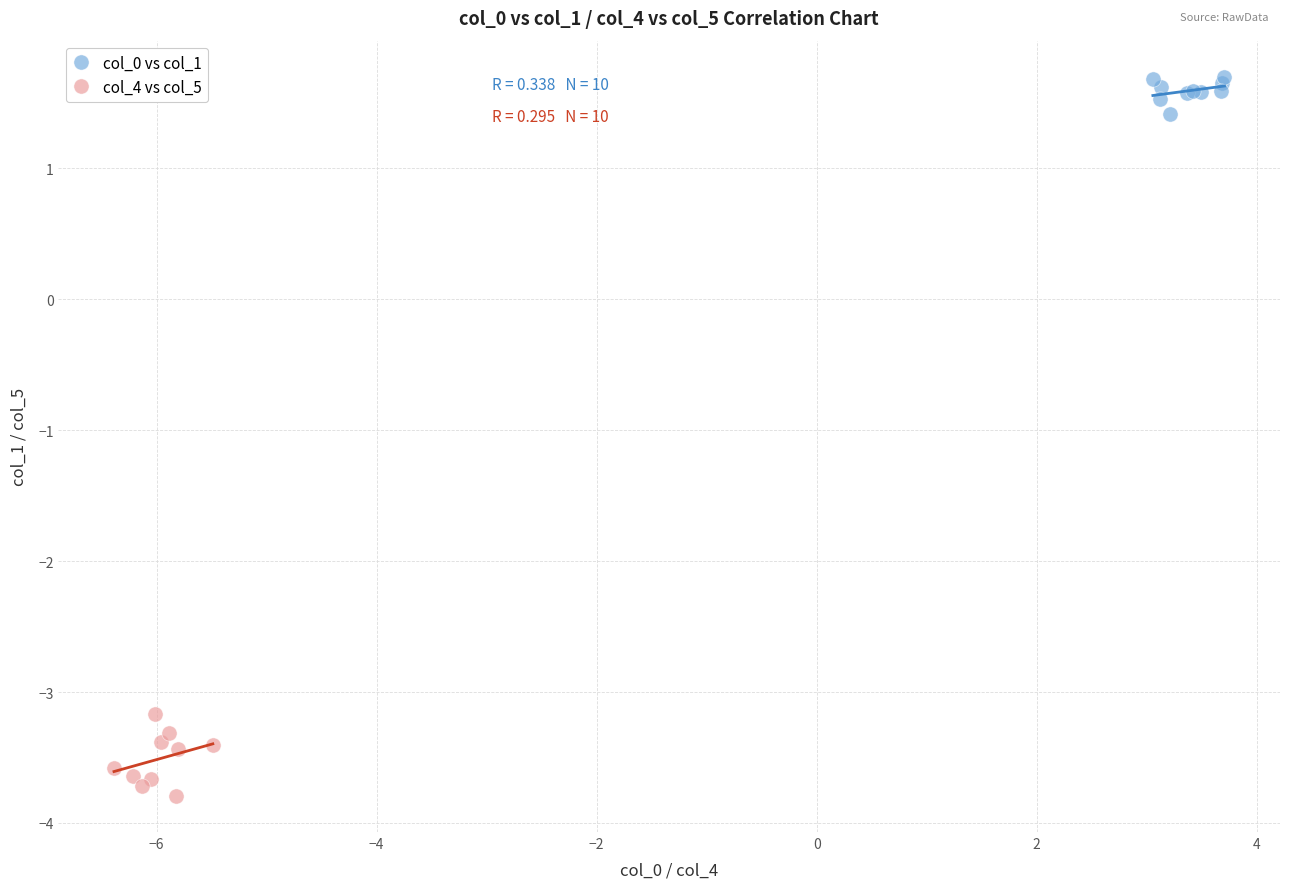

Which series contains the lowest Y value?

col_4 vs col_5